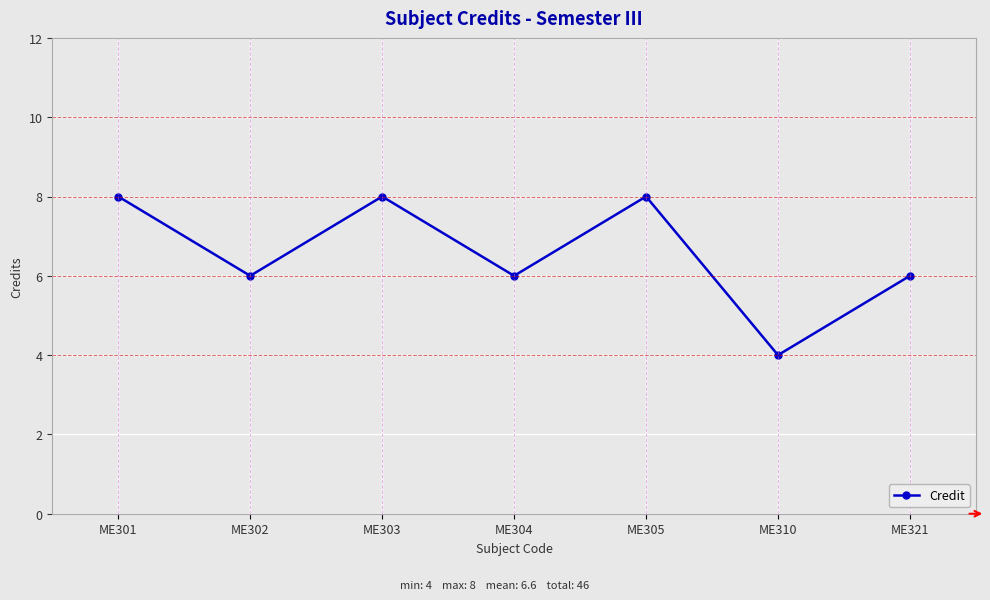

What is the sum of the values at ME321 and ME304?

12